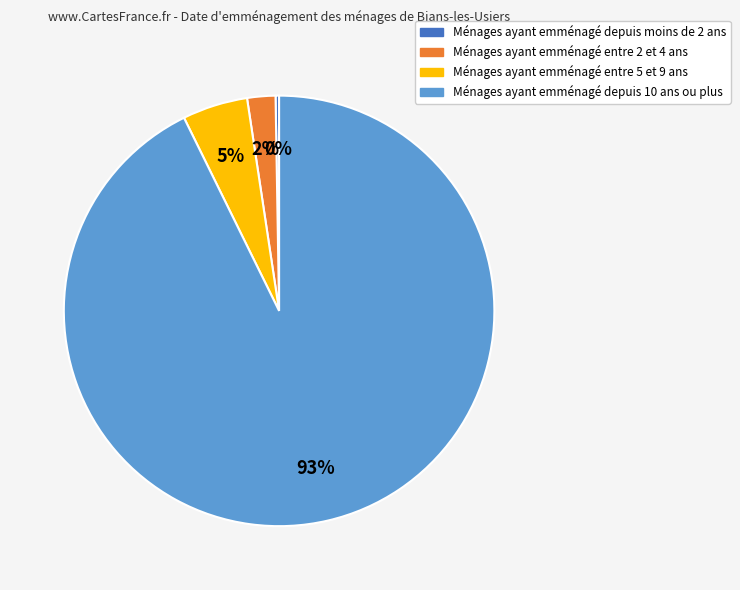

To the nearest percent, what is the average slice percentage?

25%